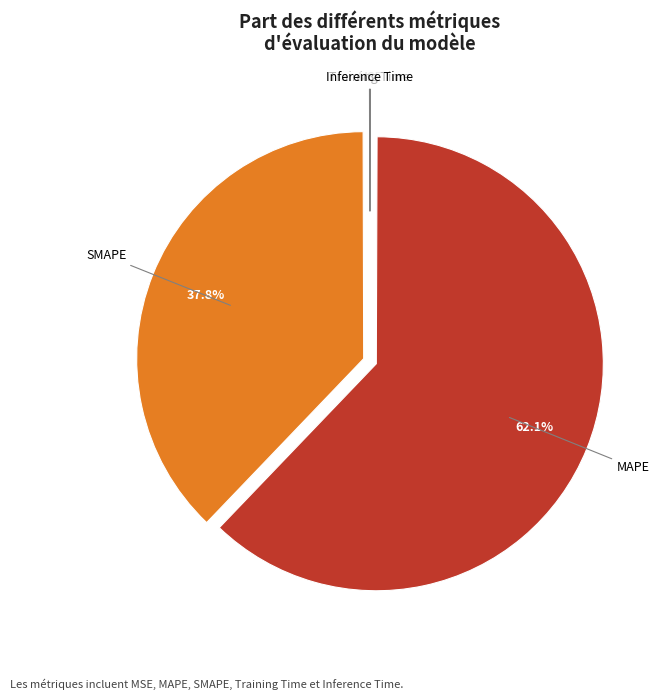

What percentage is NOT represented by MAPE?

37.9%